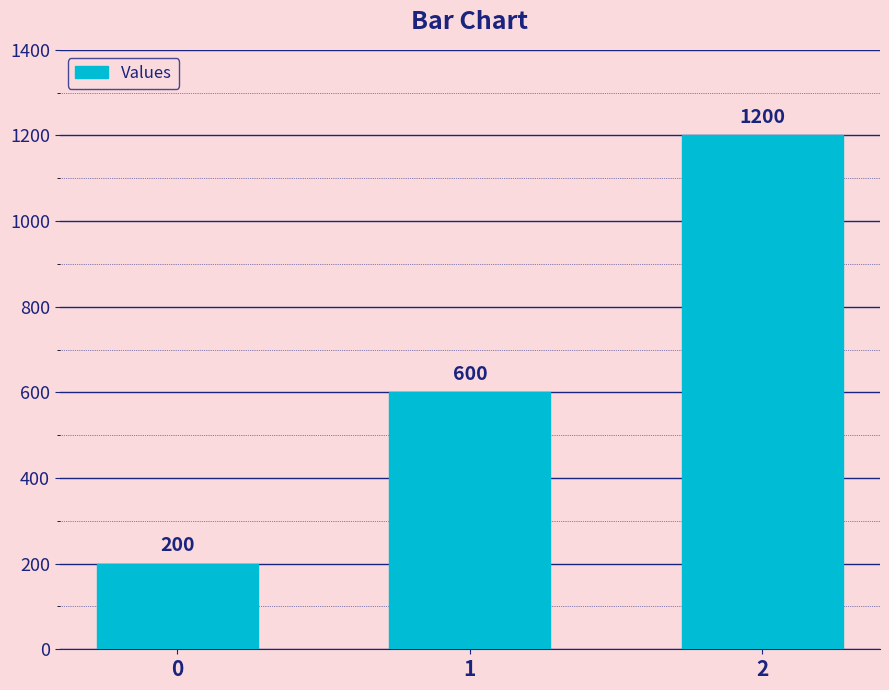

List the labels in order of value, largest first.

2, 1, 0